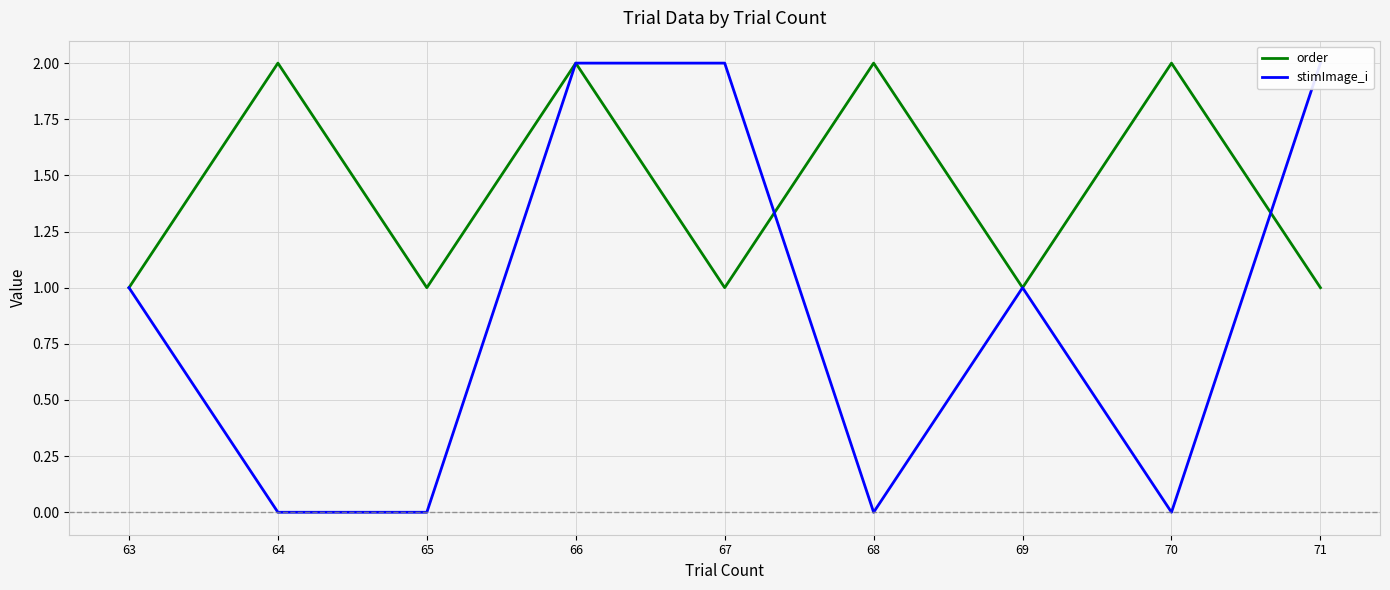

In stimImage_i, how many points are higher than both neighbors (excluding endpoints)?

1